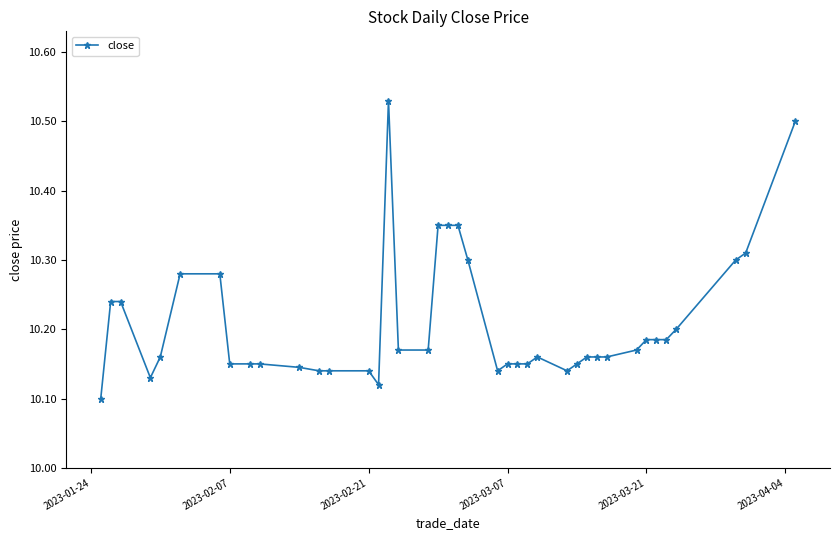

True or false: the data has more than 0 interior local peaks.

True